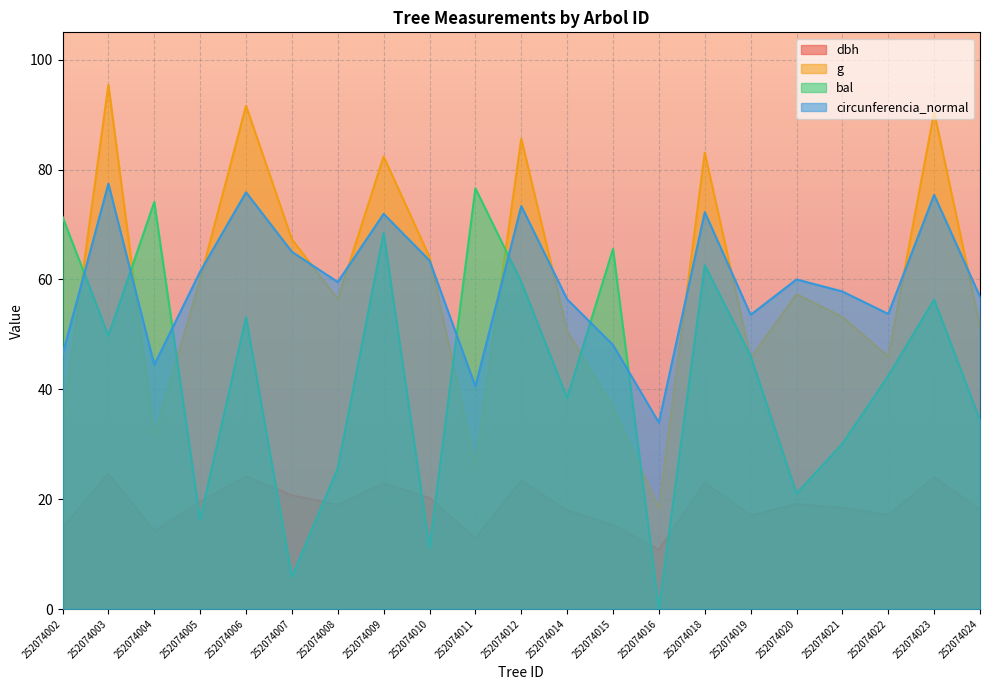

Reading right to left, transcribe all the data shown in this chart.

dbh: 18.1	24.0	17.1	18.4	19.1	17.1	23.0	10.8	15.3	17.9	23.4	12.9	20.2	22.9	18.9	20.7	24.1	19.6	14.2	24.6	14.8
g: 51.5	90.5	45.9	53.2	57.3	45.7	83.1	18.3	36.8	50.6	85.6	26.1	64.1	82.4	56.4	67.3	91.6	60.0	31.5	95.4	34.2
bal: 34.4	56.3	42.5	30.1	21.1	46.1	62.6	0.0	65.5	38.5	59.5	76.6	11.2	68.5	25.6	5.8	53.2	16.3	74.1	49.8	71.4
circunferencia_normal: 56.9	75.4	53.7	57.8	60.0	53.6	72.3	33.9	48.1	56.4	73.4	40.5	63.5	71.9	59.5	65.0	75.9	61.4	44.5	77.4	46.3